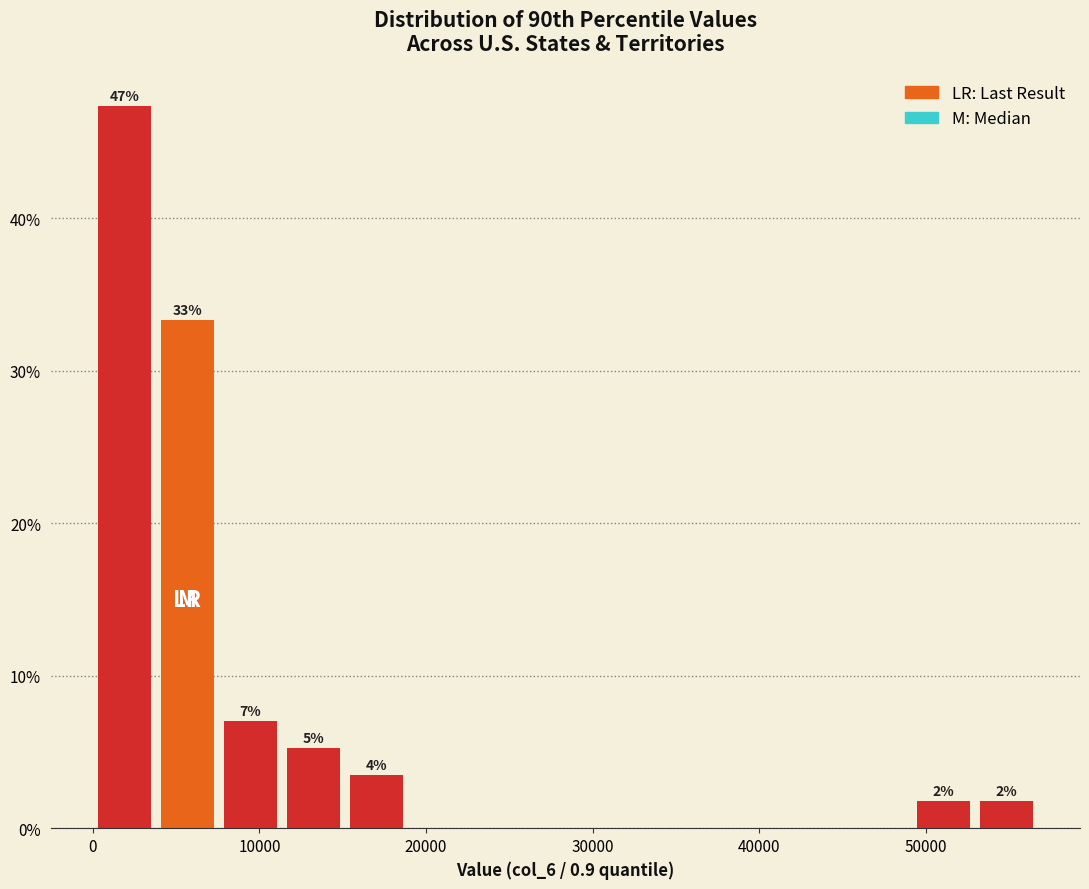

Read against the x-axis, roughly where is the centre of the tallest bar?

2000